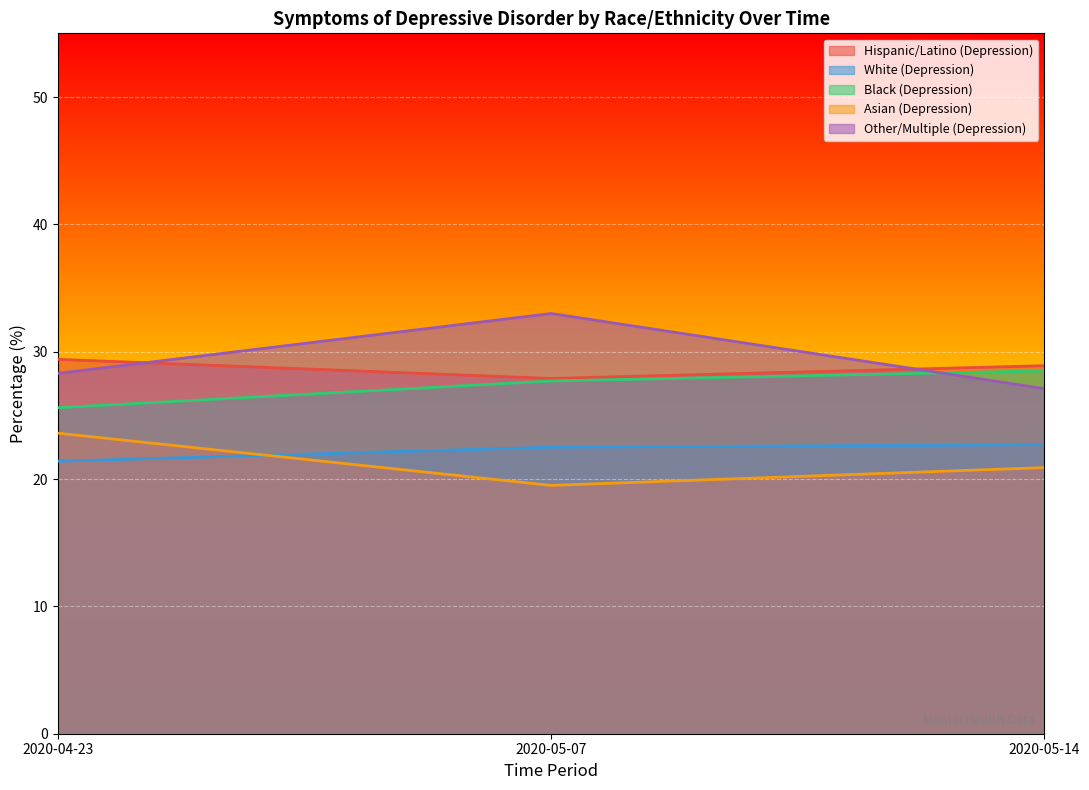

At which label is Other/Multiple (Depression) closest to 30?

2020-04-23